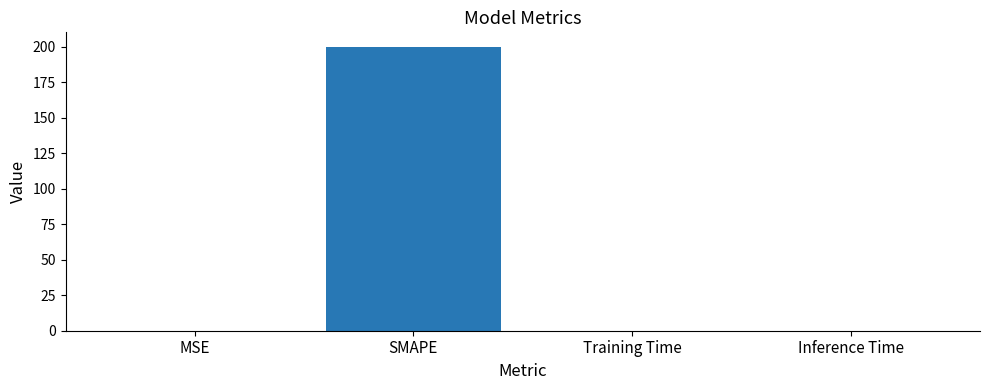

What value does the data have at SMAPE?

200.0